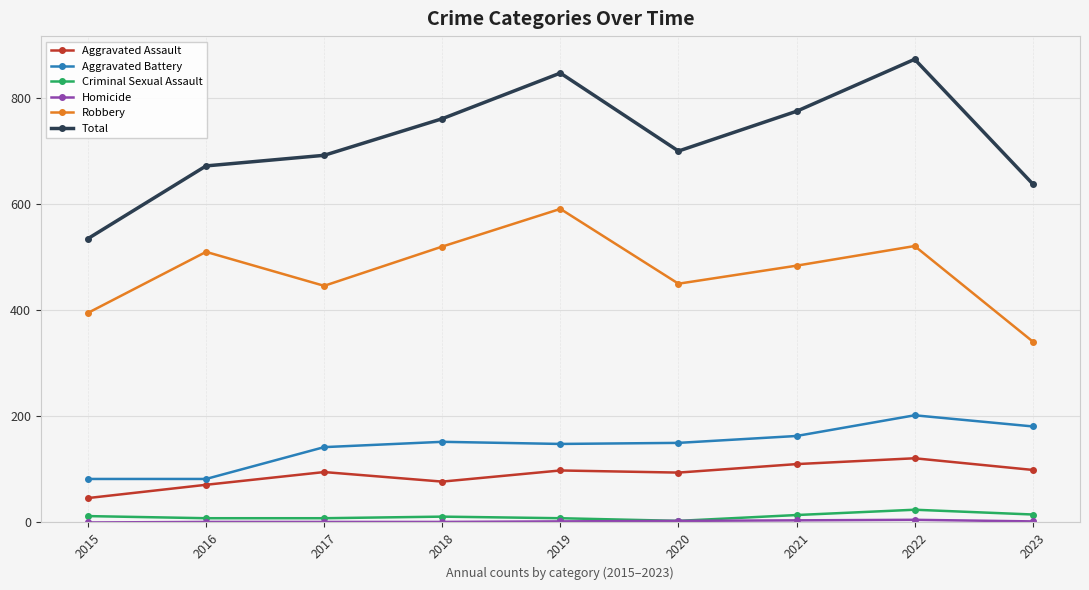

Is it true that Robbery equals 591 at 2019?

True